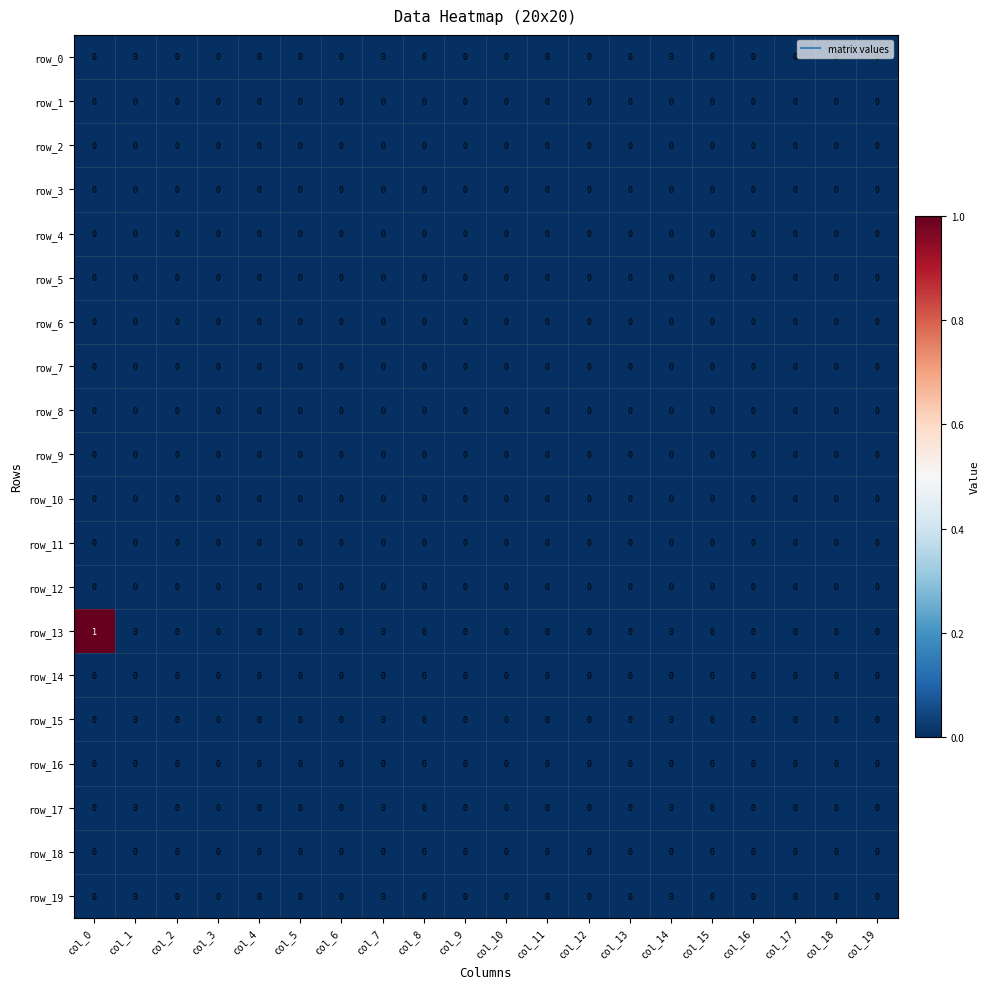

The value of row_2 at col_5 is 0. True or false?

True